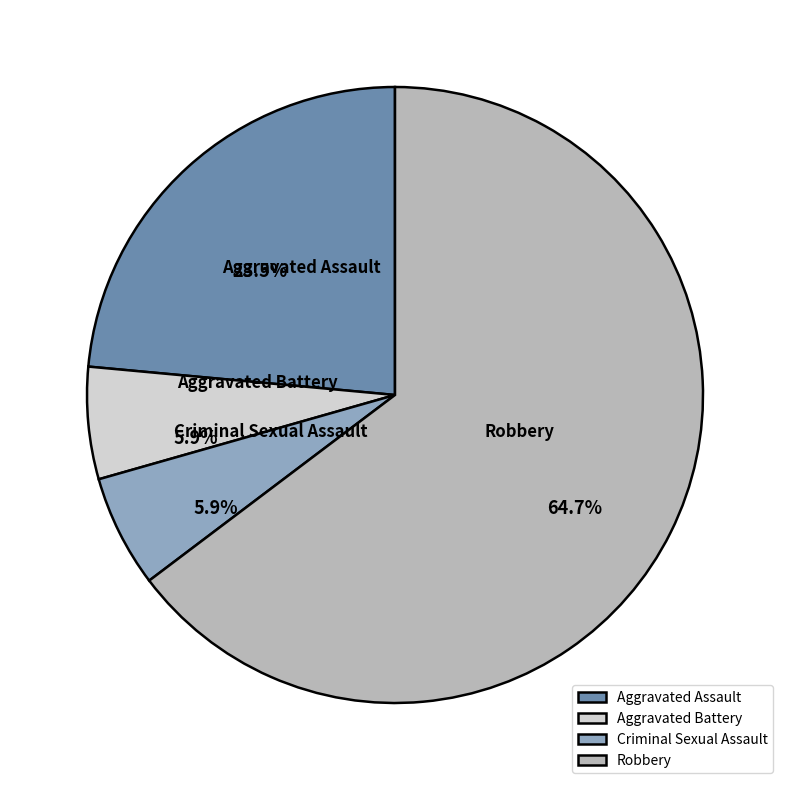

True or false: Aggravated Assault accounts for 17% of the total.

False